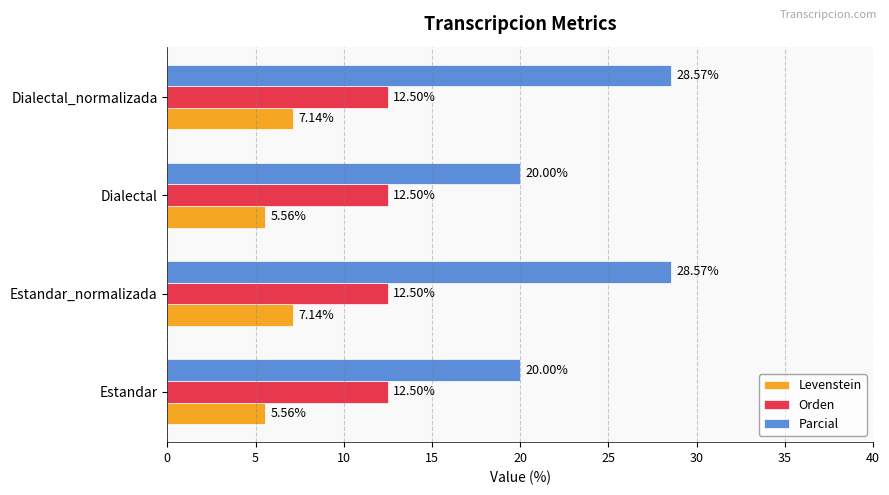

What is the total value across all series at Estandar?

38.1